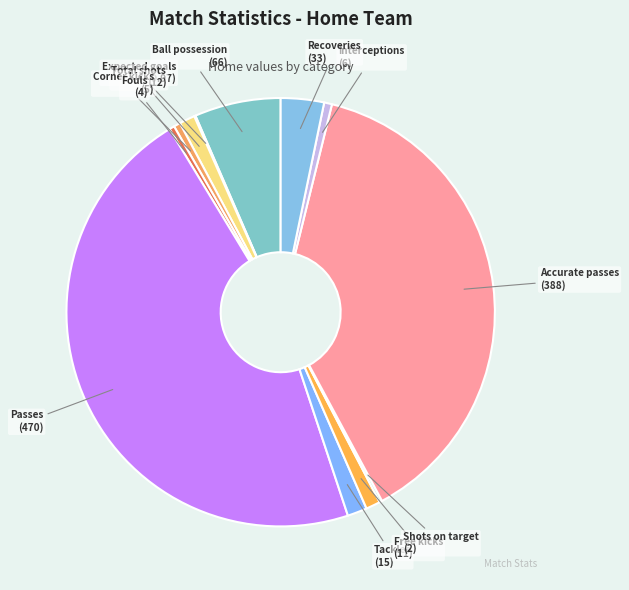

What is the largest slice in the pie chart?

Passes